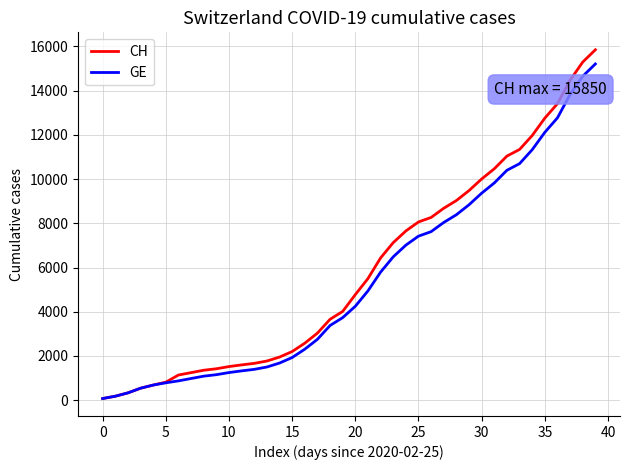

Which series has the largest range (max minus min)?

CH